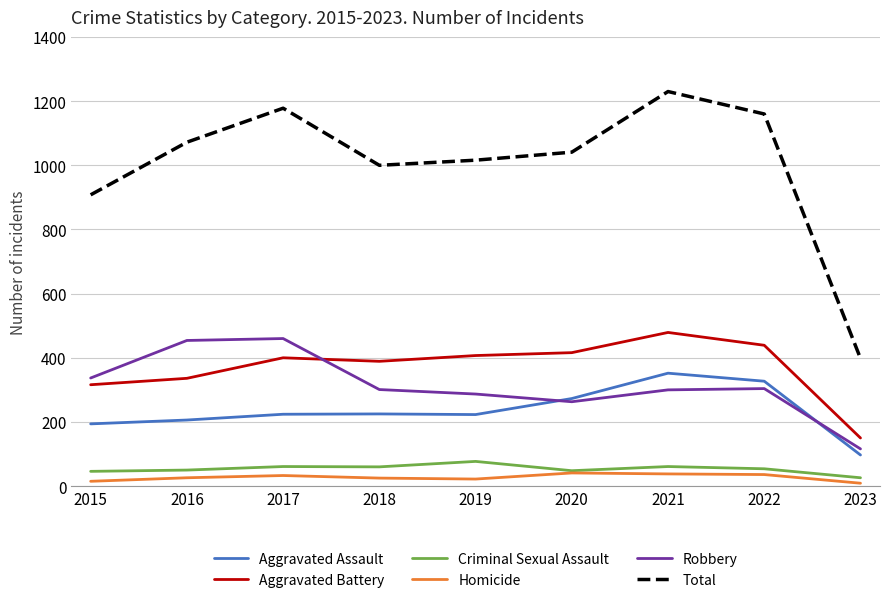

How many categories are shown in the chart?

9